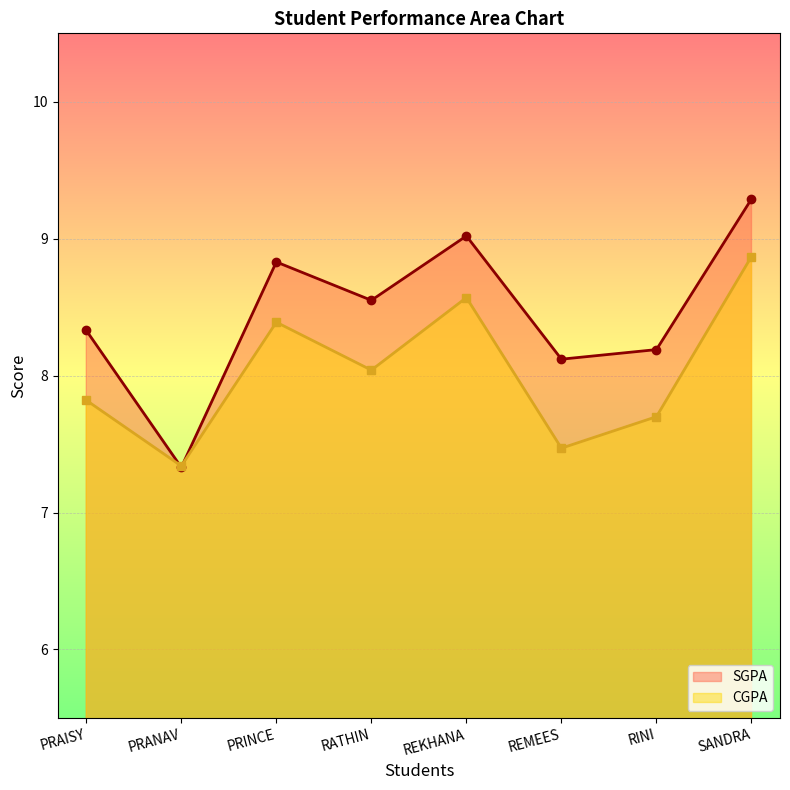

How many distinct data groups are displayed?

2